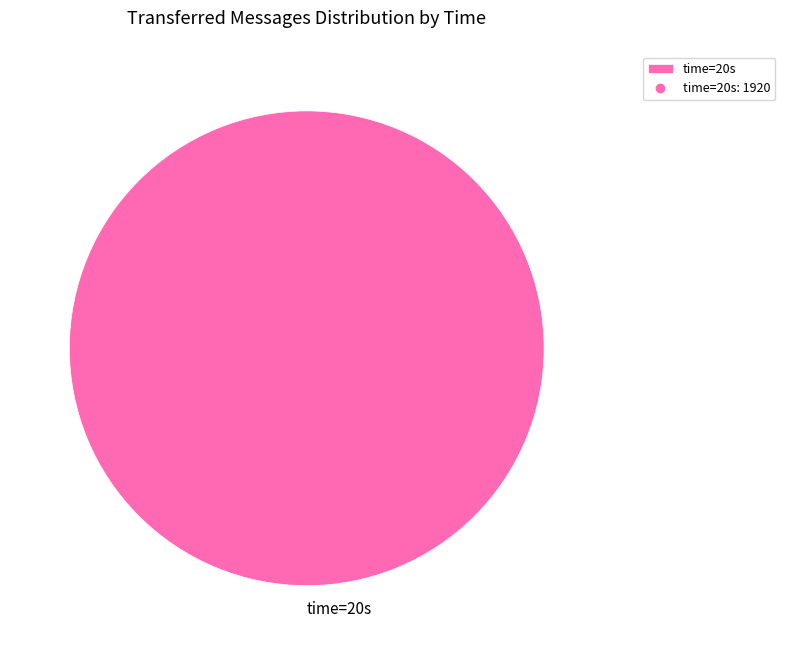

Which slice represents more than half of the pie?

time=20s